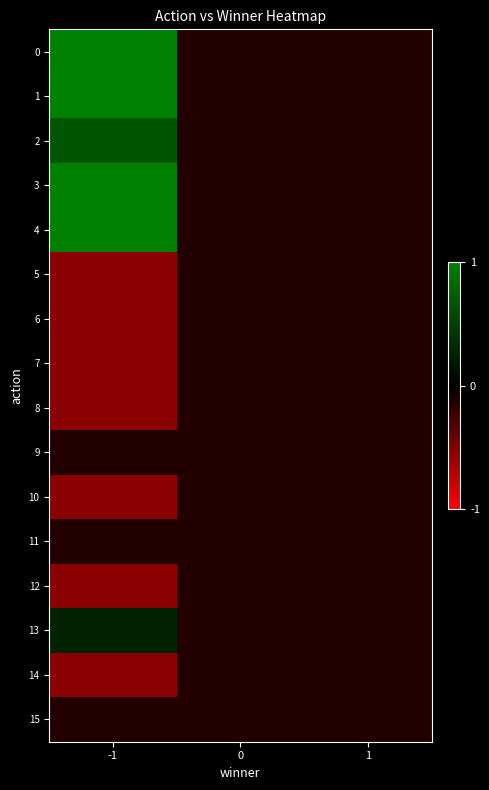

What is the total value across all series at 1?

-3.3